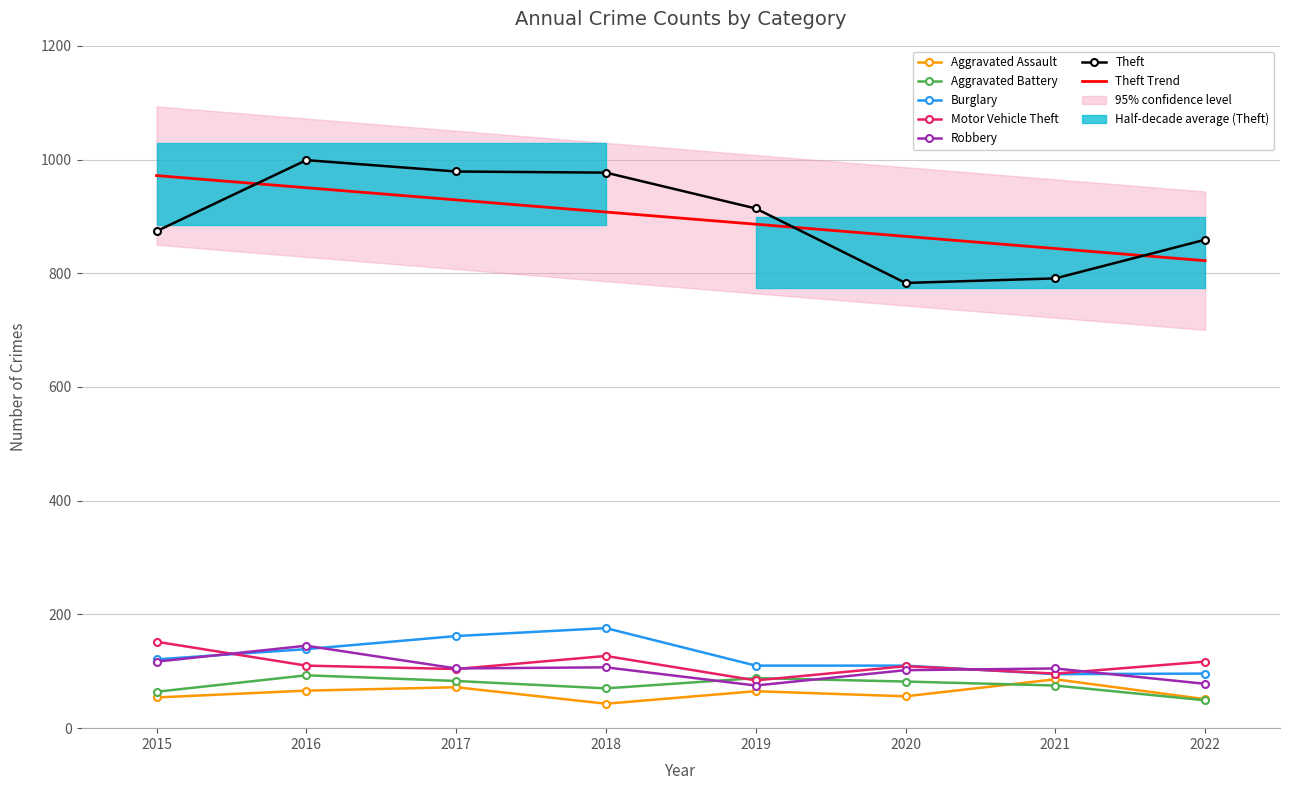

Count the number of data series in this chart.

6